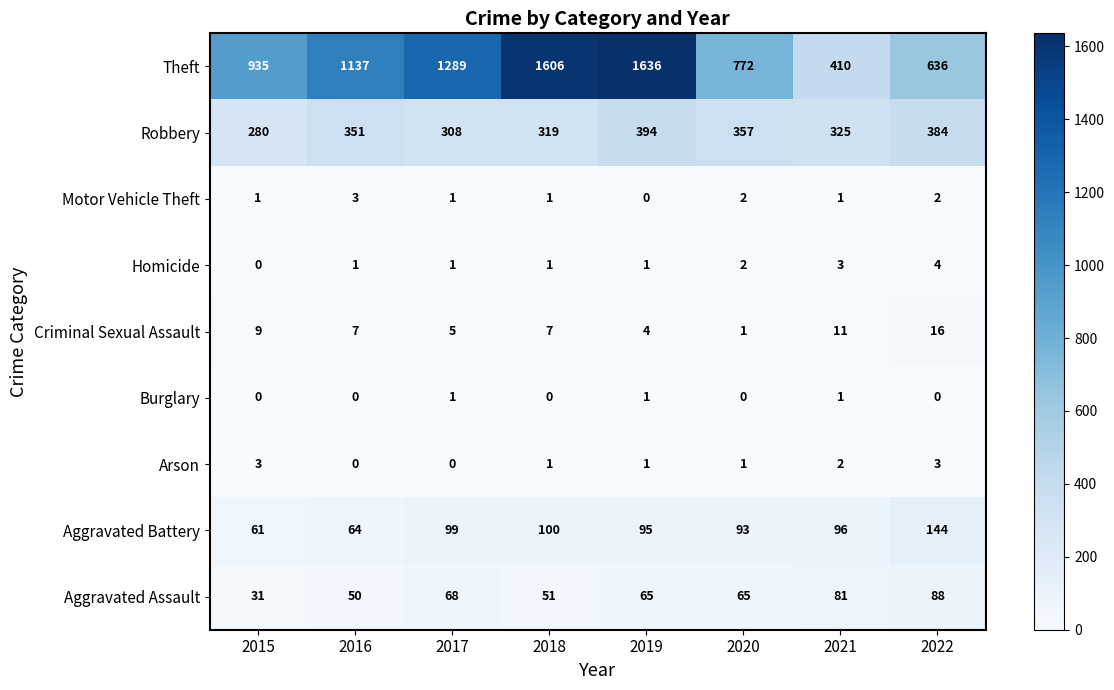

True or false: Aggravated Assault has a value of 117 at 2017.

False